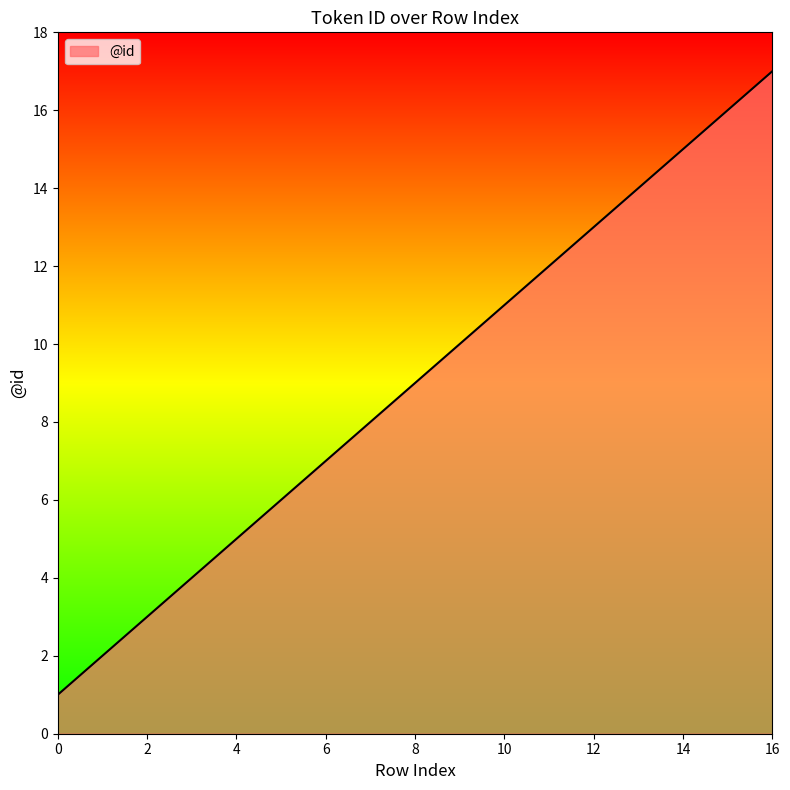

What is the maximum value shown in the chart?

17